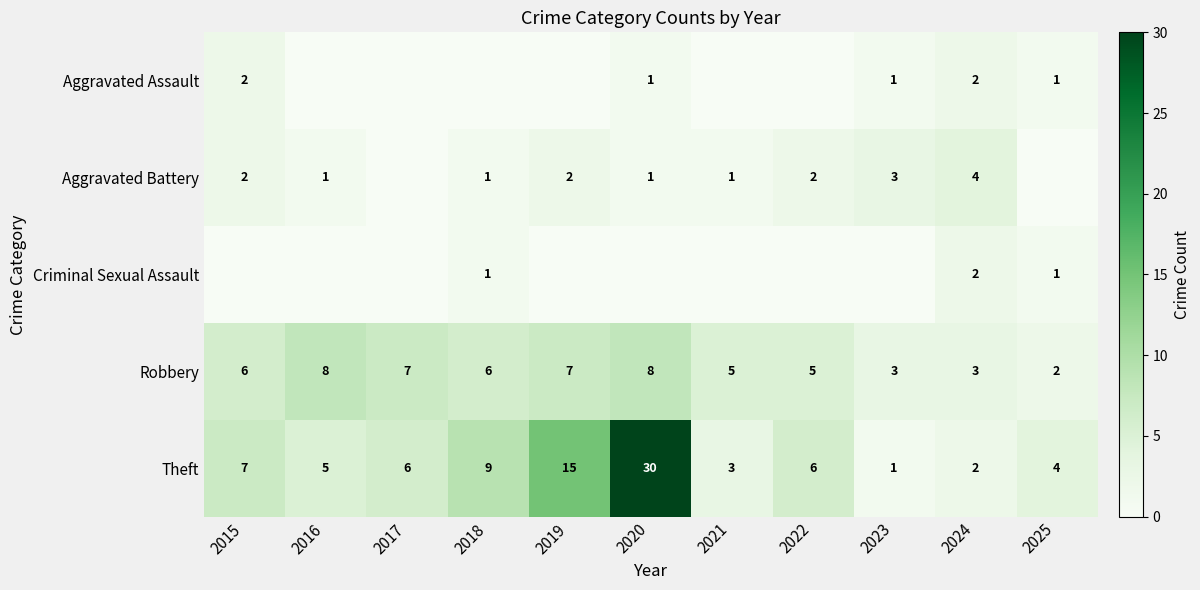

Count the Robbery values in the range 3 to 7.

8